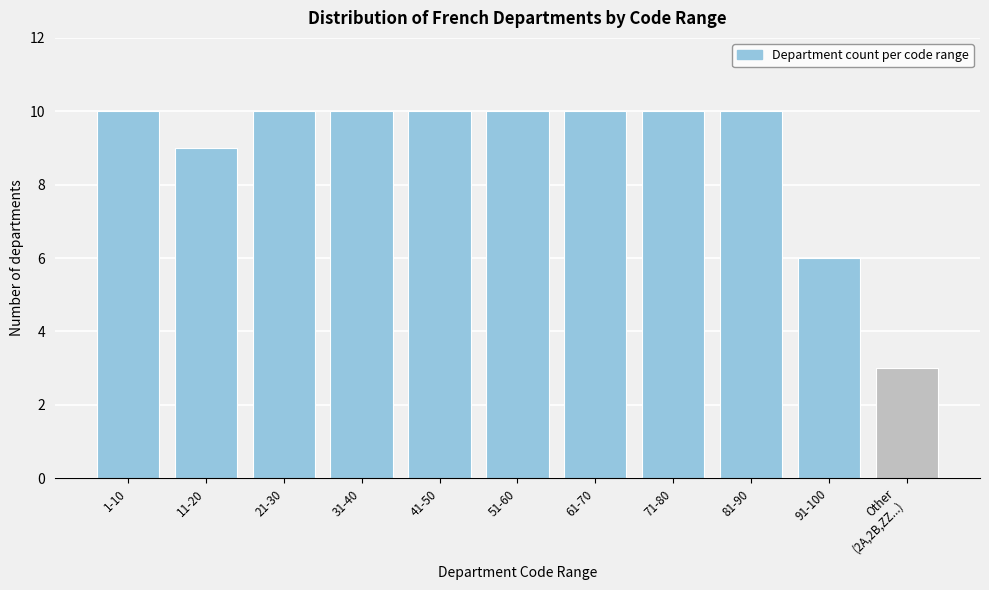

Reading right to left, what are all the values shown in this chart?

3	6	10	10	10	10	10	10	10	9	10